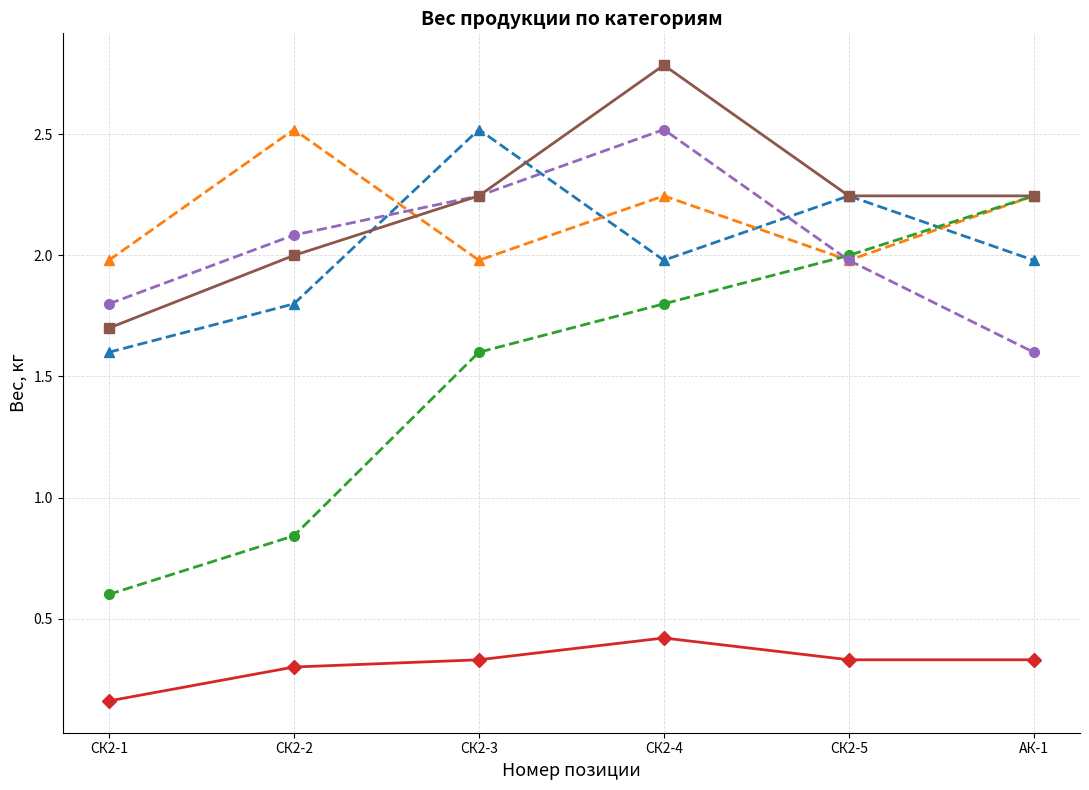

True or false: Сосиски and Вес нетто штуки cross at least once.

False